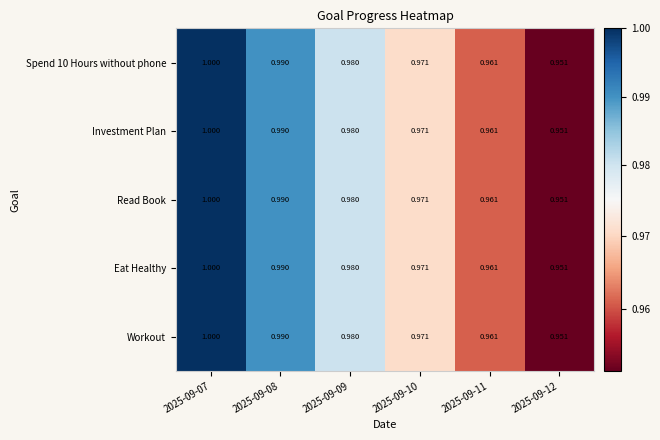

Is the value of Workout at 2025-09-10 greater than the value of Spend 10 Hours without phone at 2025-09-08?

No